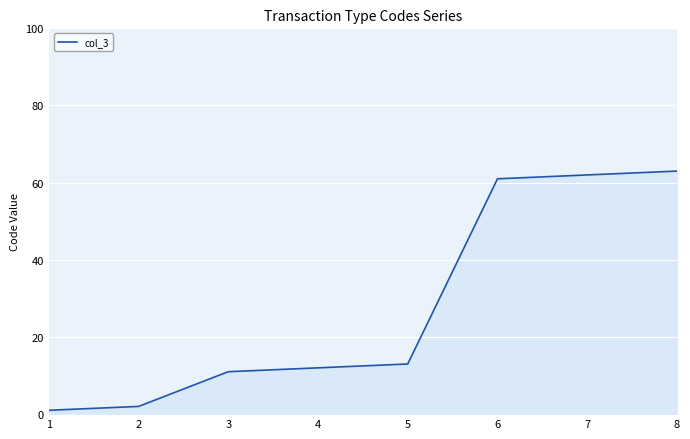

Which has a higher value, 1 or 2?

2